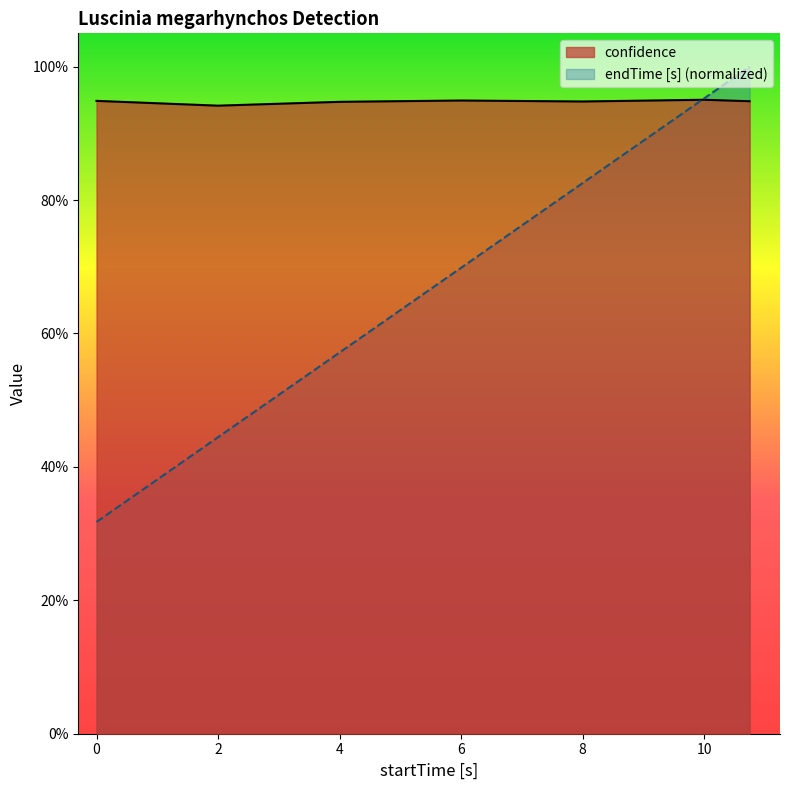

The value of endTime [s] at 10.74671 is 1.0. True or false?

True